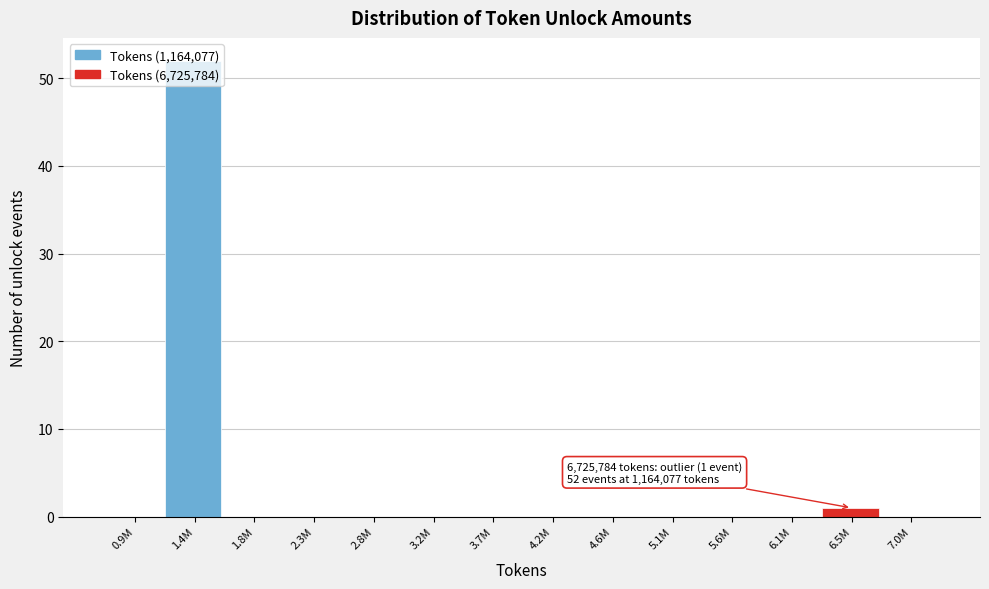

The chart shows a value of 0 at 3.2M. True or false?

True